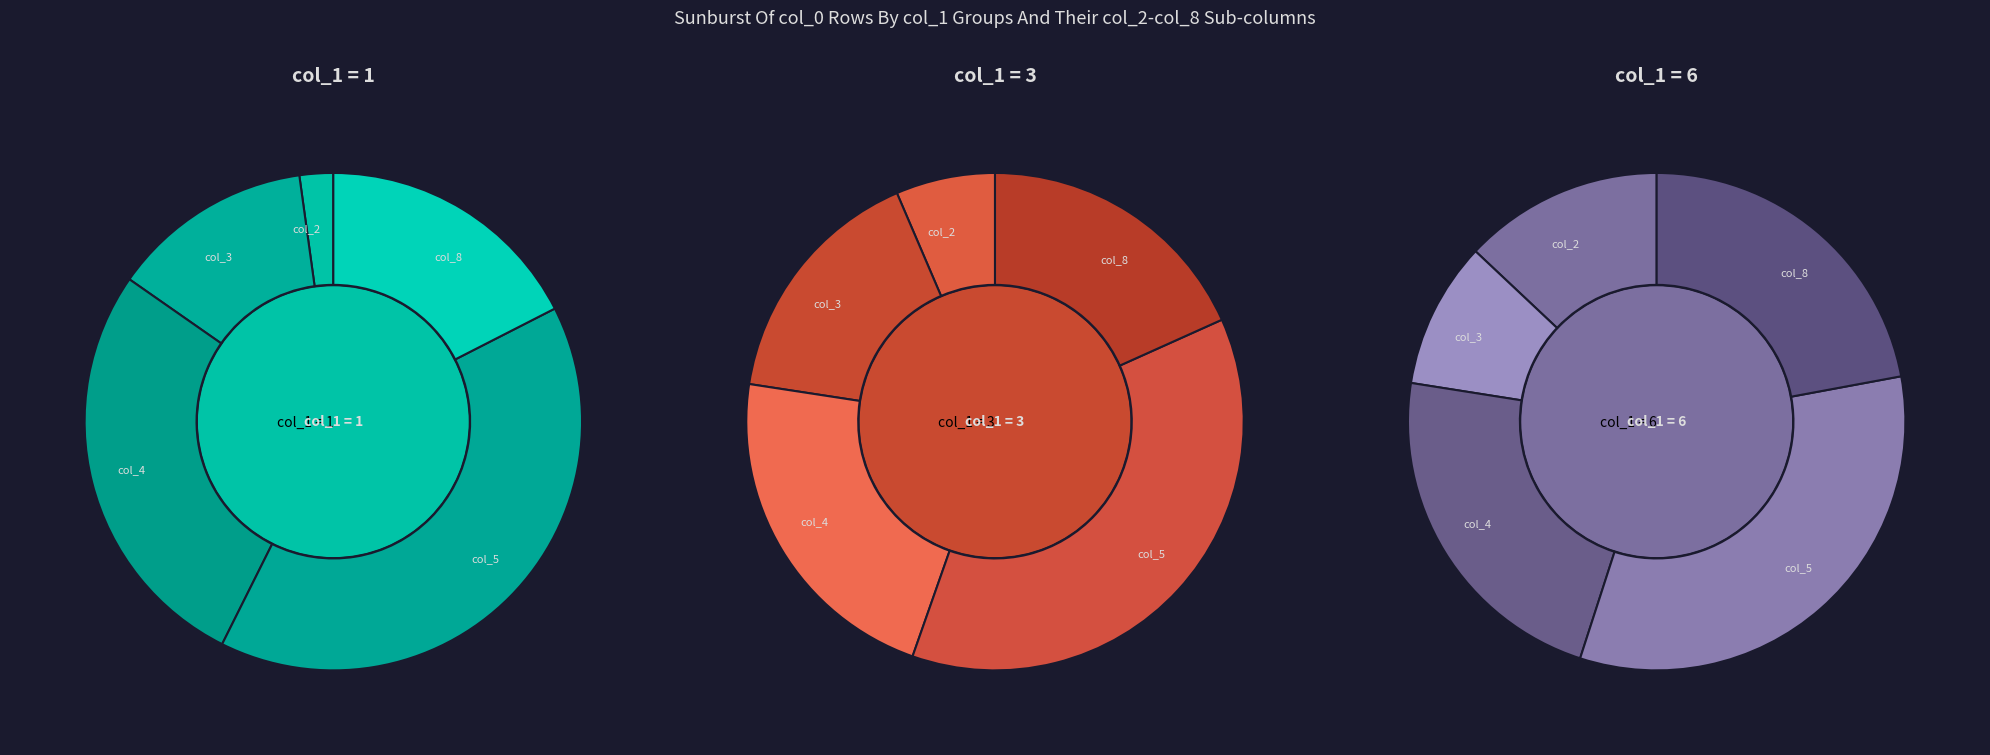

The 2 slice represents 11% of the pie. True or false?

False